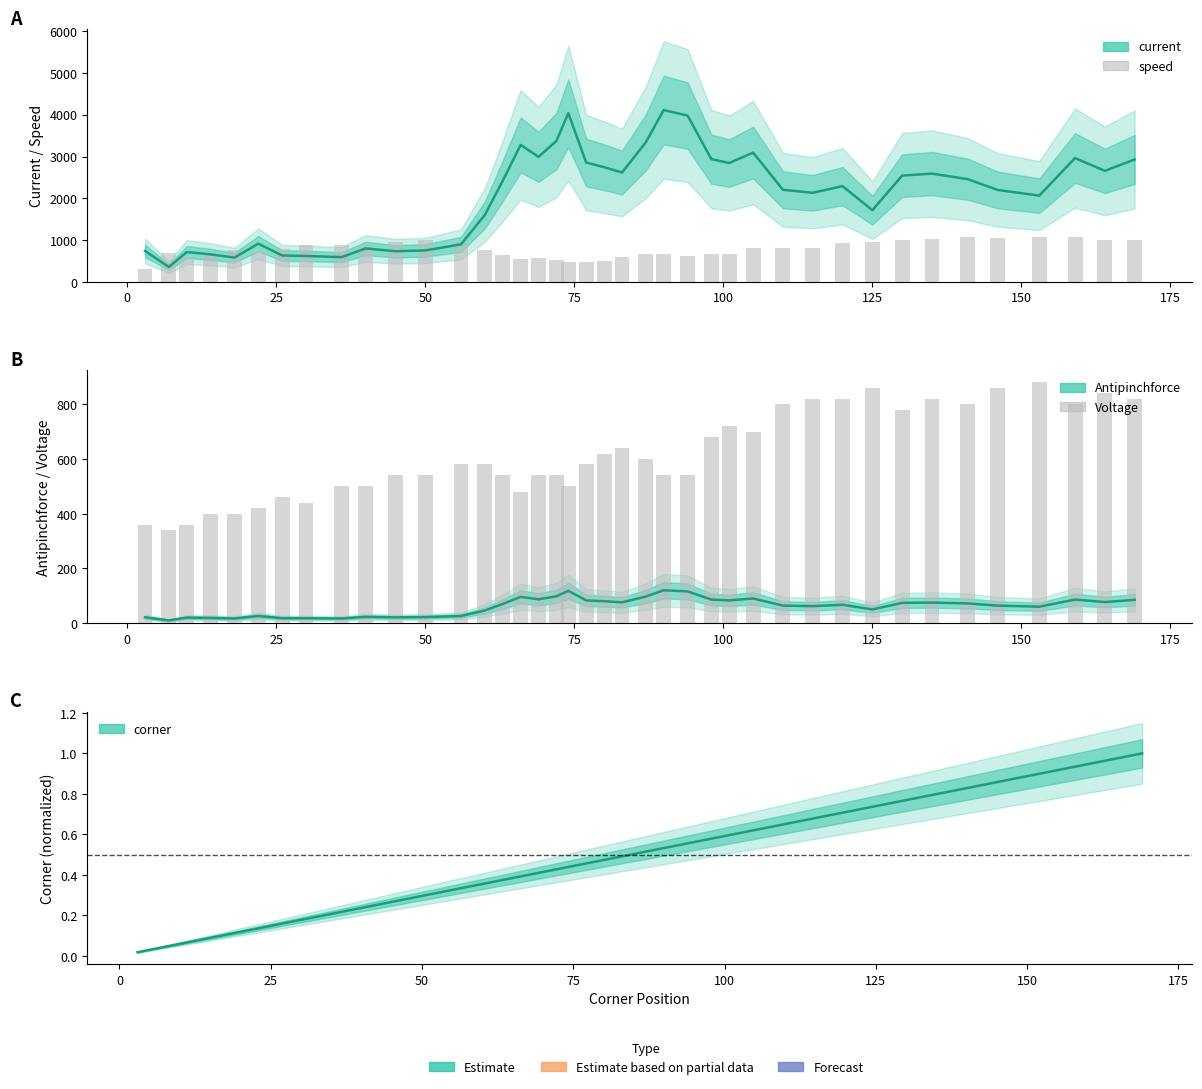

How many data points in speed are above 780?

19